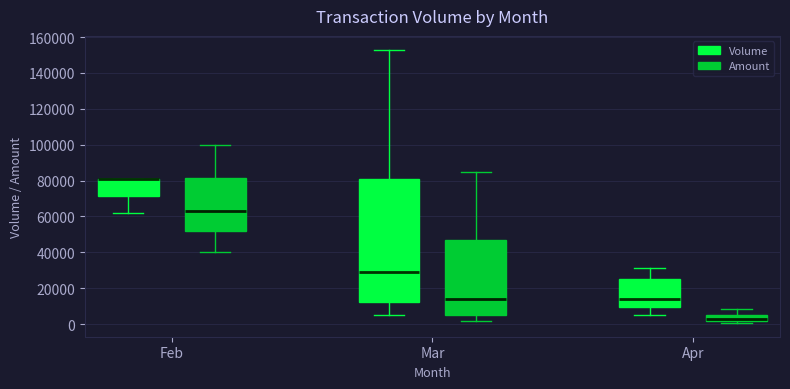

Comparing the boxes themselves (not the whiskers), which one is the tallest?

Mar (Volume)